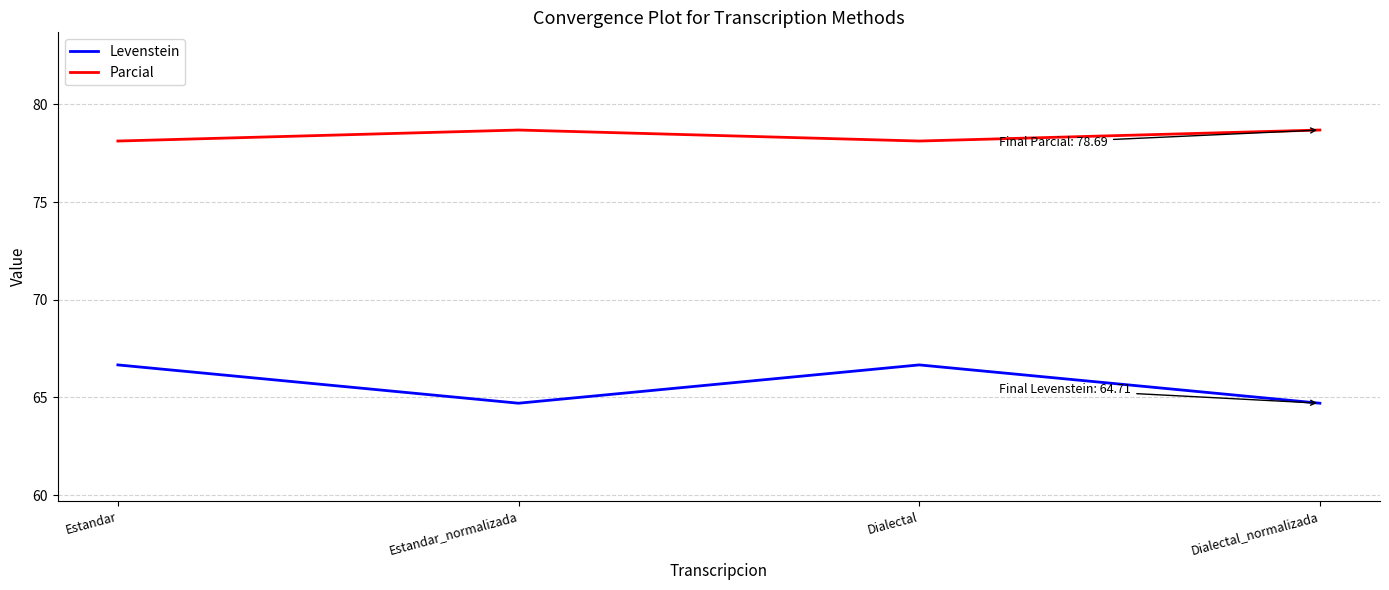

True or false: Parcial has a value of 78.7 at Dialectal_normalizada.

True